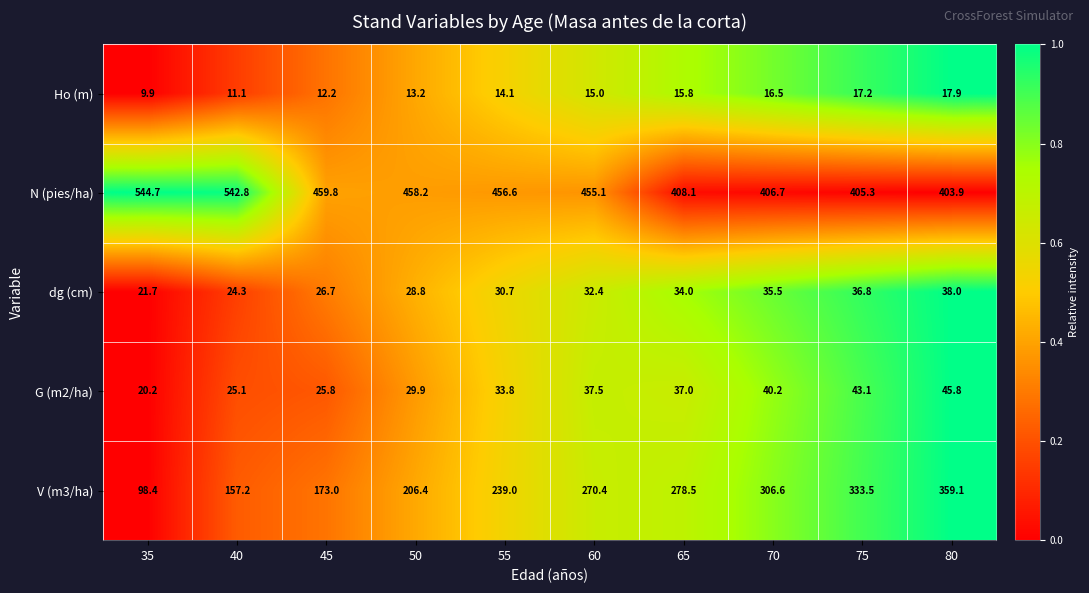

How many data points does each series have?

10